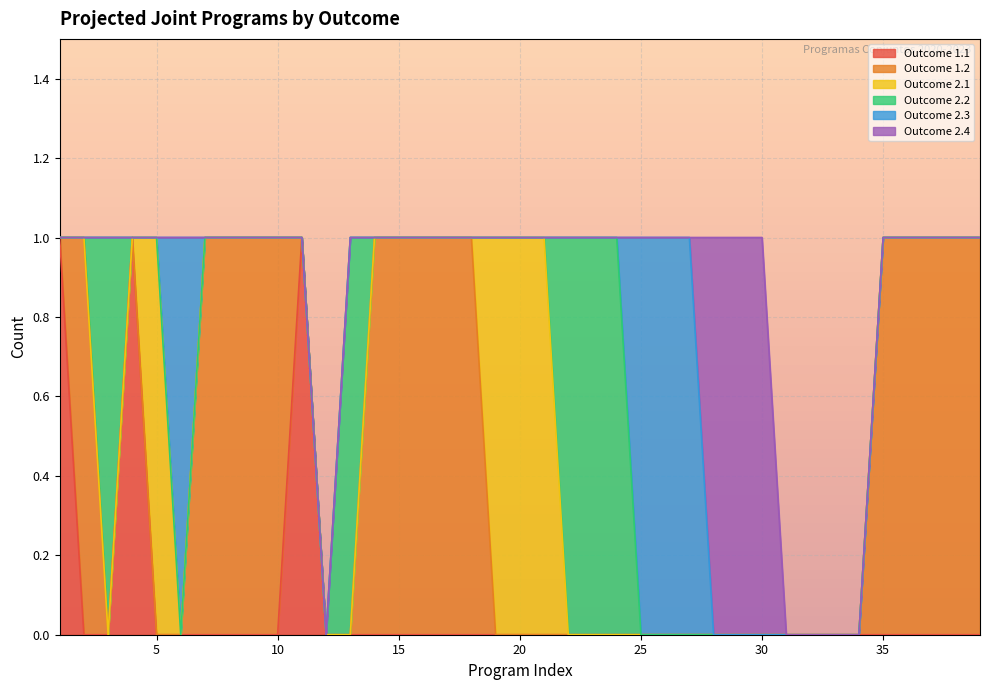

Reading right to left, list all the values displayed in this chart.

Outcome 1.1: 0	0	0	0	0	0	0	0	0	0	0	0	0	0	0	0	0	0	0	0	0	0	0	0	0	0	0	0	1	0	0	0	0	0	0	1	0	0	1
Outcome 1.2: 1	1	1	1	1	0	0	0	0	0	0	0	0	0	0	0	0	0	0	0	0	1	1	1	1	1	0	0	0	1	1	1	1	0	0	0	0	1	0
Outcome 2.1: 0	0	0	0	0	0	0	0	0	0	0	0	0	0	0	0	0	0	1	1	1	0	0	0	0	0	0	0	0	0	0	0	0	0	1	0	0	0	0
Outcome 2.2: 0	0	0	0	0	0	0	0	0	0	0	0	0	0	0	1	1	1	0	0	0	0	0	0	0	0	1	0	0	0	0	0	0	0	0	0	1	0	0
Outcome 2.3: 0	0	0	0	0	0	0	0	0	0	0	0	1	1	1	0	0	0	0	0	0	0	0	0	0	0	0	0	0	0	0	0	0	1	0	0	0	0	0
Outcome 2.4: 0	0	0	0	0	0	0	0	0	1	1	1	0	0	0	0	0	0	0	0	0	0	0	0	0	0	0	0	0	0	0	0	0	0	0	0	0	0	0